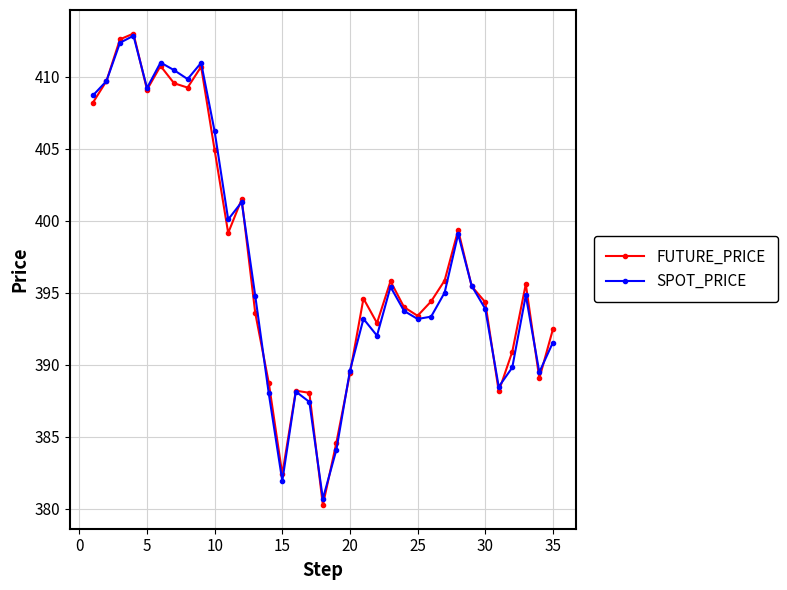

What is the value of the SPOT_PRICE point at the 7th from the left?

410.5